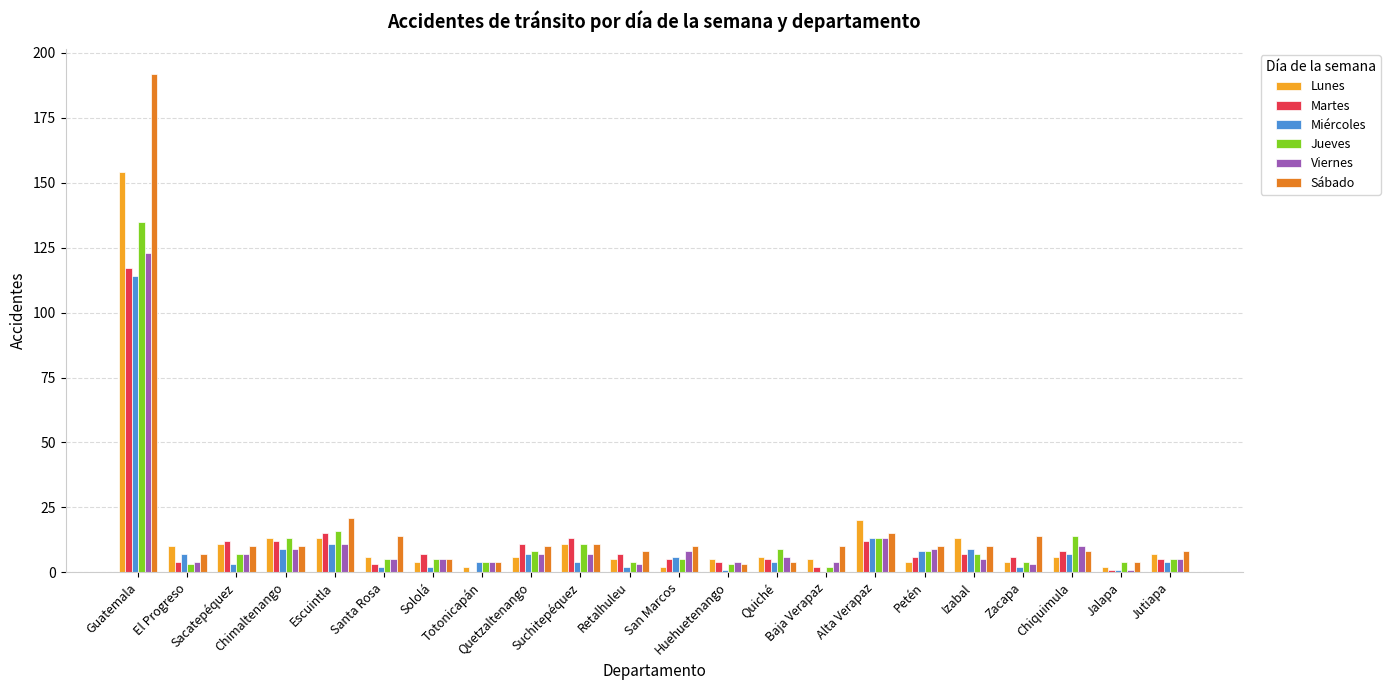

Where is Lunes nearest to the value 78?

Alta Verapaz